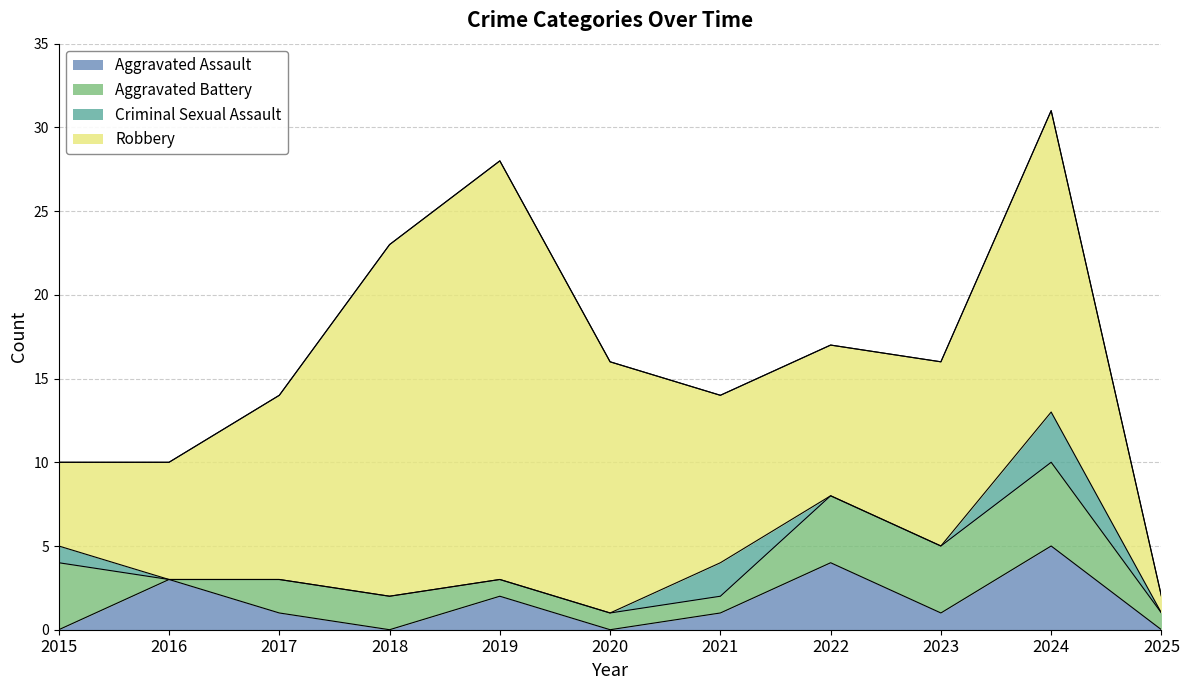

At 2021, list the series in order from largest to smallest.

Total, Robbery, Criminal Sexual Assault, Aggravated Assault, Aggravated Battery